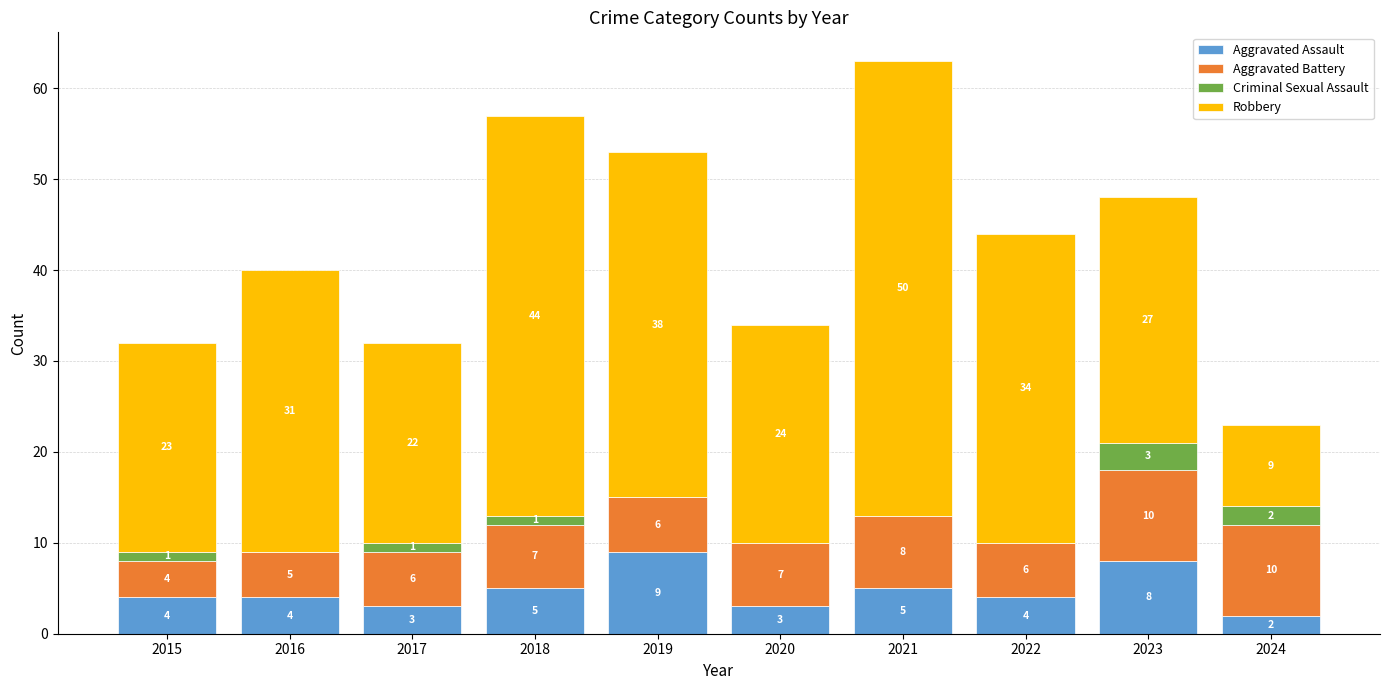

Reading left to right, transcribe the values for Aggravated Assault.

2015=4	2016=4	2017=3	2018=5	2019=9	2020=3	2021=5	2022=4	2023=8	2024=2